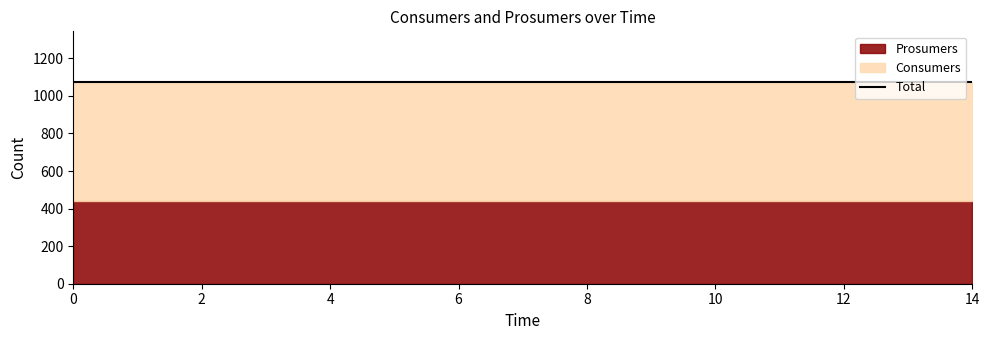

List the series in order of their overall mean, lowest first.

Prosumers, Consumers